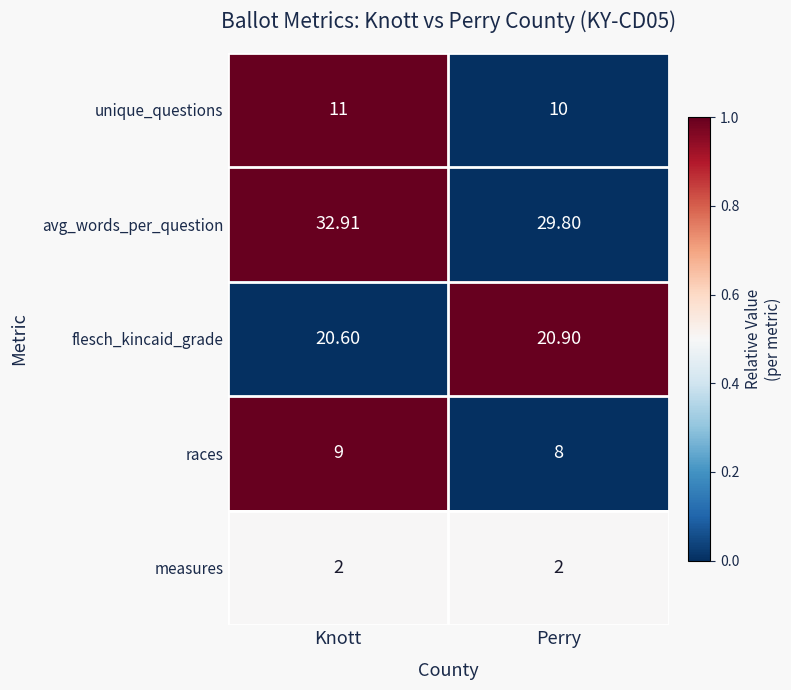

How many categories are shown in the chart?

2